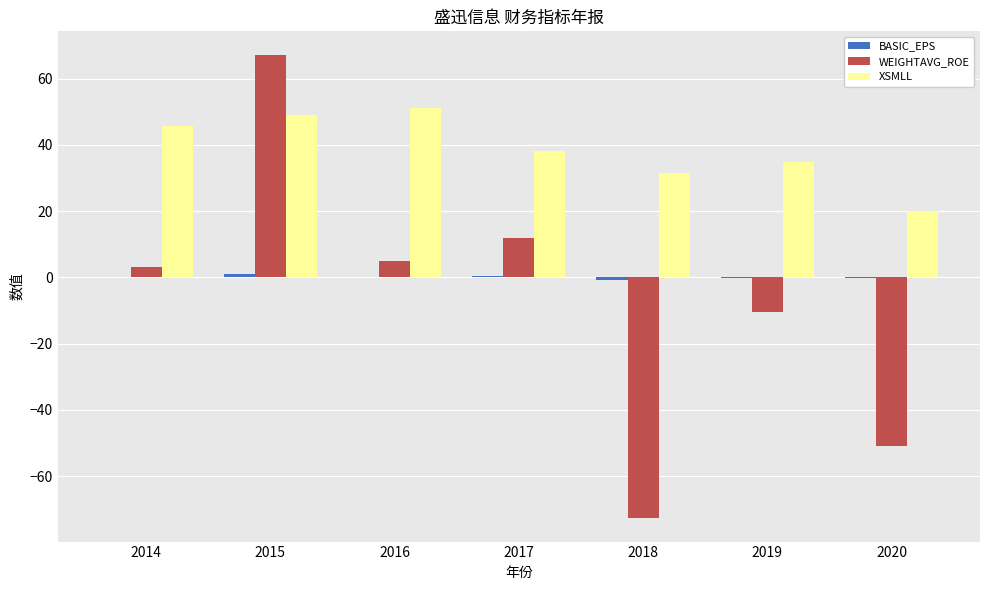

At which category is the sum across all series the highest?

2015